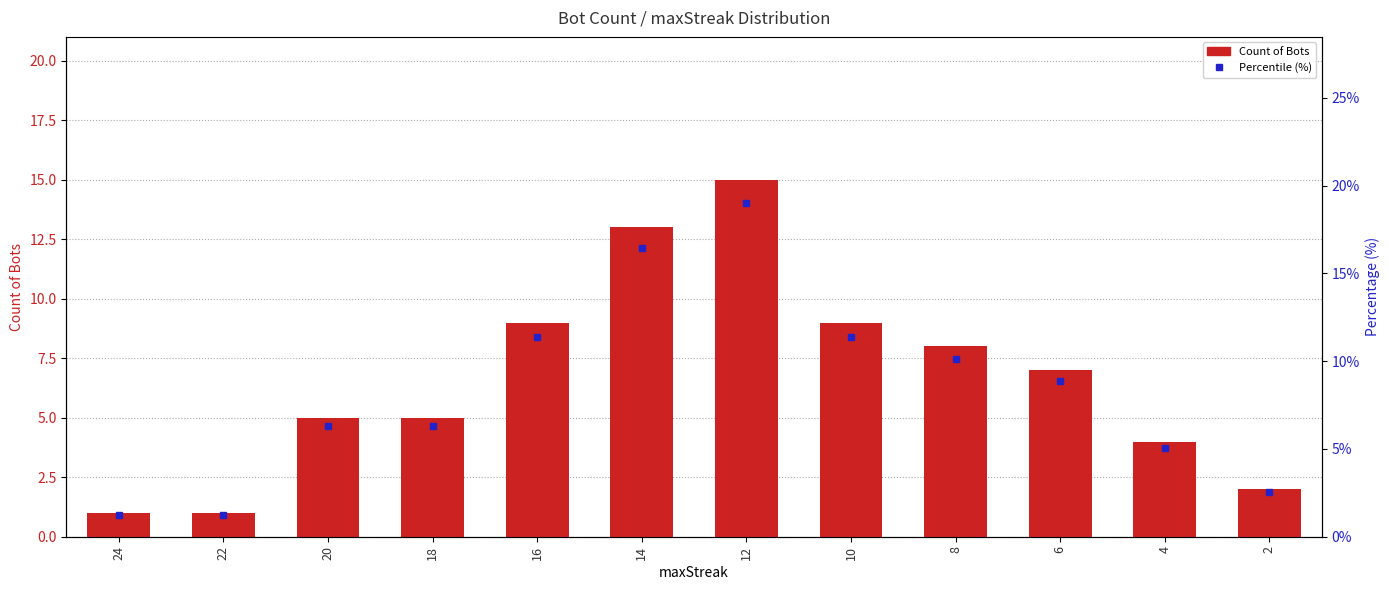

True or false: Count of Bots has a value of 2.4 at 8.

False